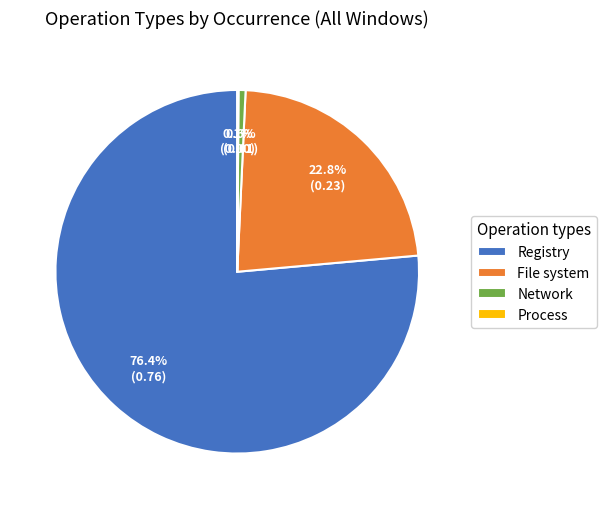

Which category has the biggest portion of the pie?

Registry